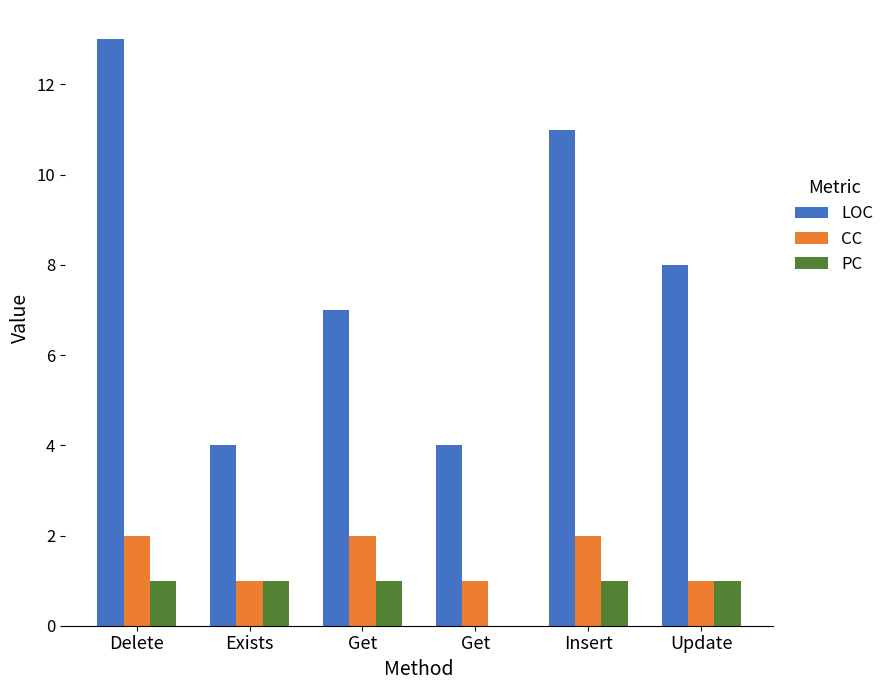

What is the greatest value displayed?

13